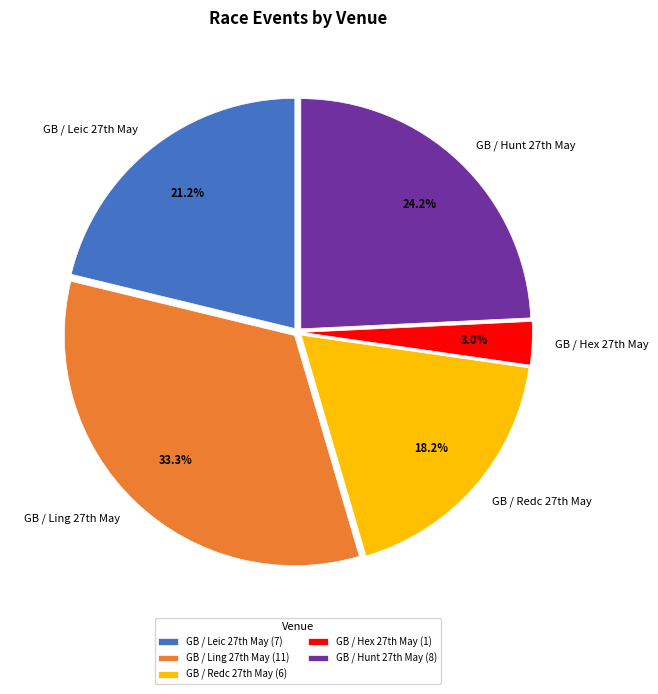

How many segments does this pie chart have?

5